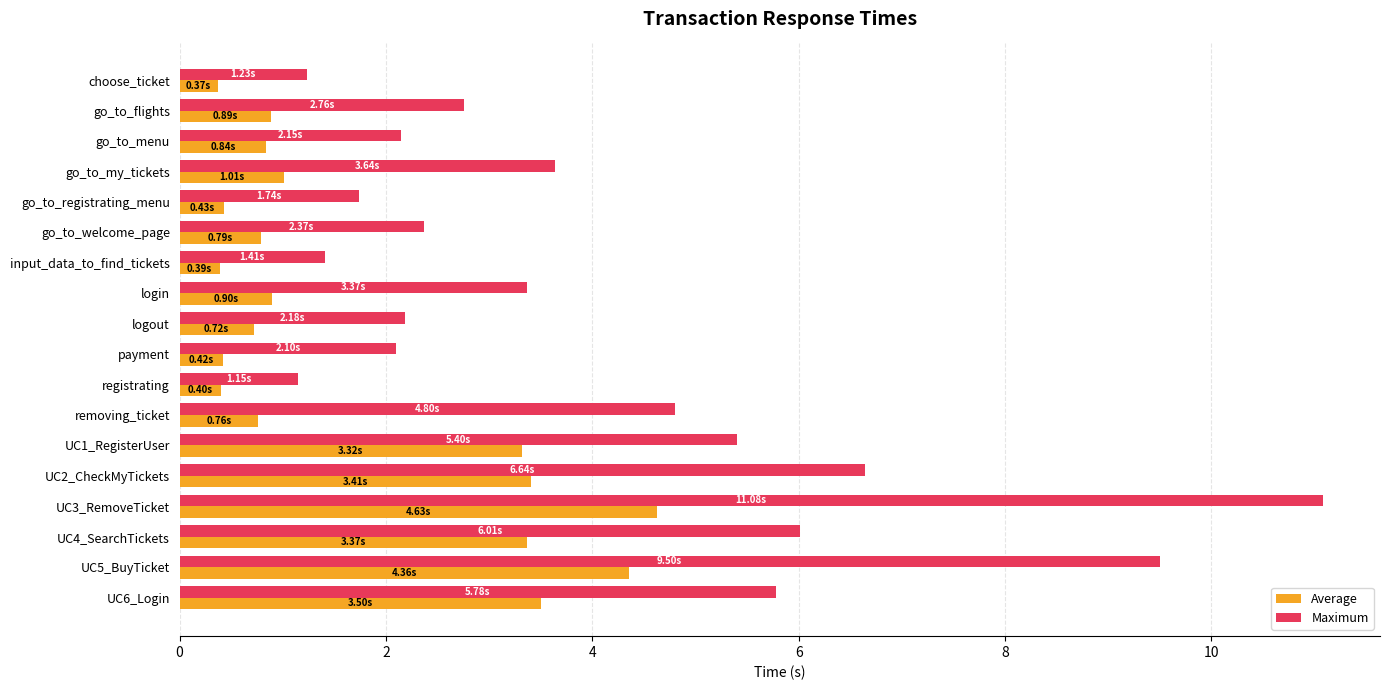

Between go_to_menu and UC1_RegisterUser, which series saw the biggest shift?

Maximum